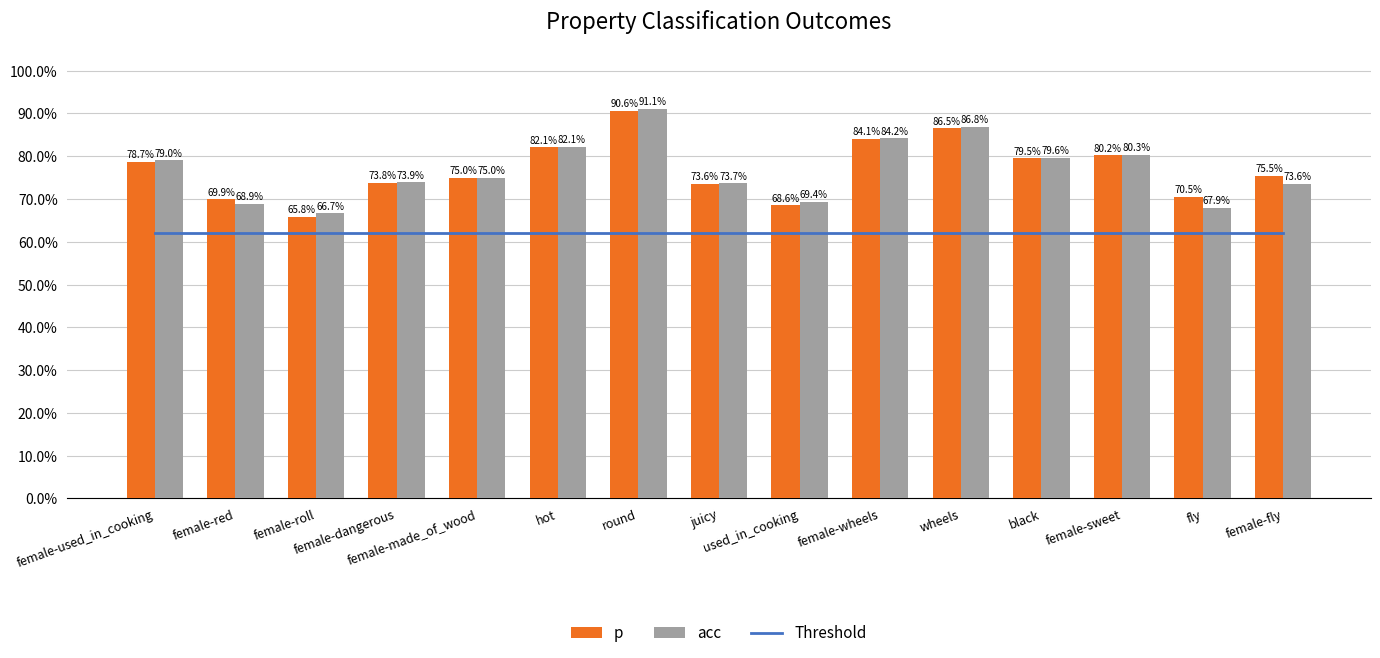

Which has a higher value, female-fly or juicy?

female-fly